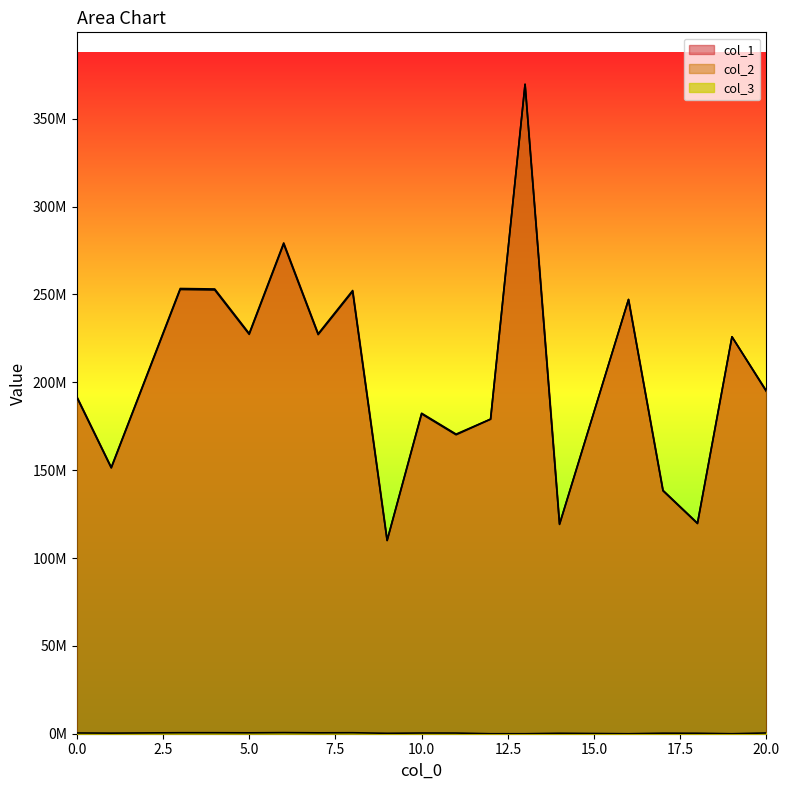

True or false: col_3 and col_2 intersect in this chart.

False